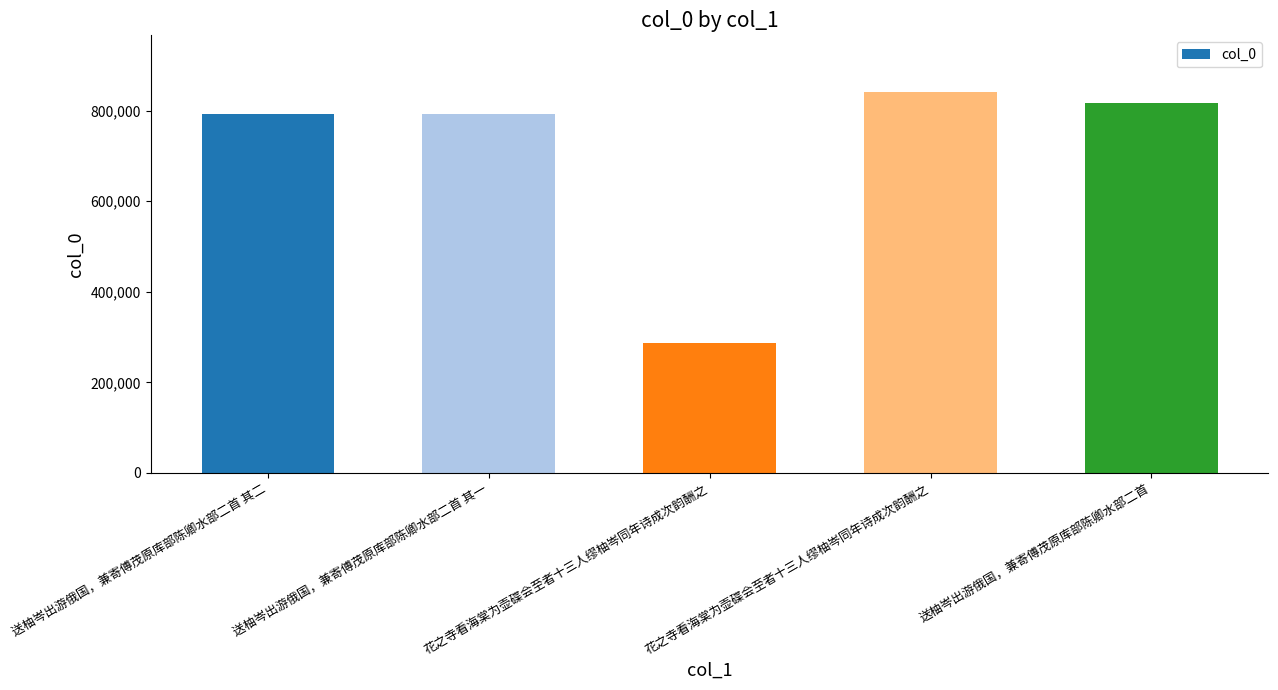

What is the approximate value at 花之寺看海棠为壶碟会至者十三人缪柚岑同年诗成次韵酬之?

287129